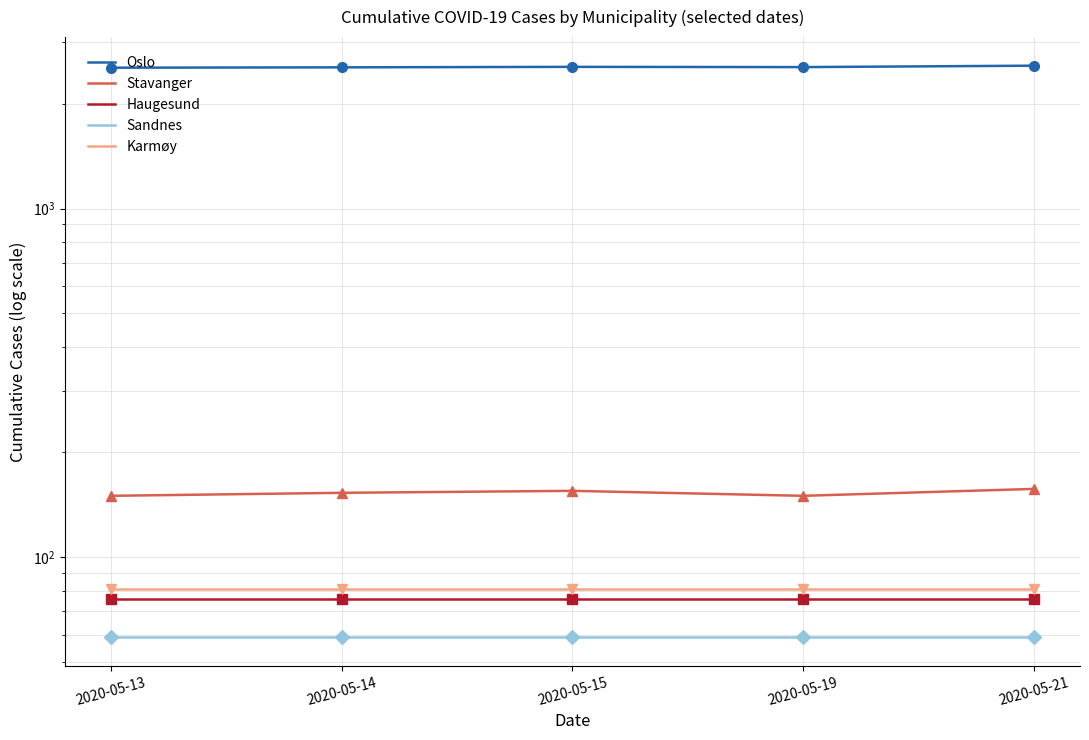

How many distinct data groups are displayed?

5